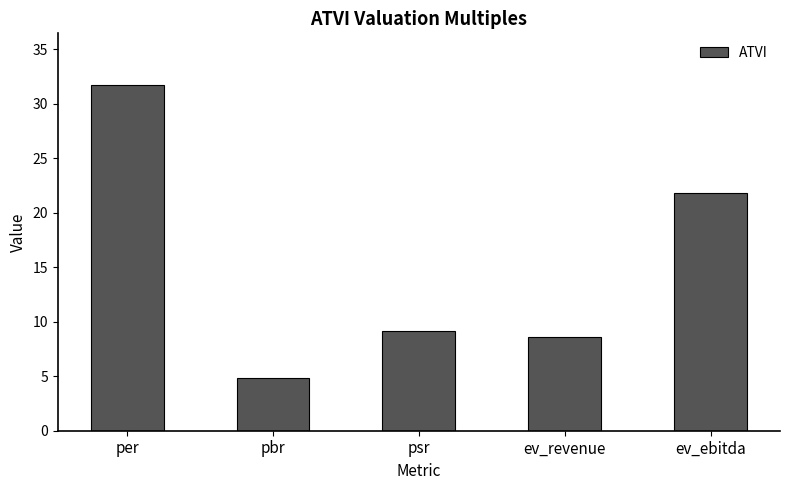

What is the minimum value shown in the chart?

4.9